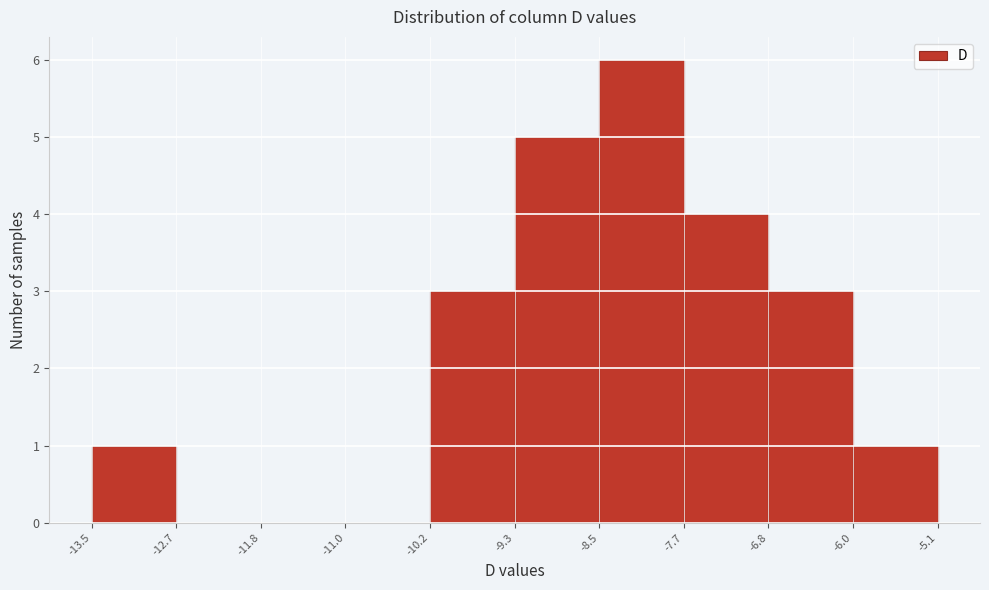

Reading left to right, list every bar in this chart as the range it spans on the x-axis followed by its height. The values are not printed on the chart, so give them approximately, as read against the axis.

-13.5 to -12.7: 1
-12.7 to -11.8: 0
-11.8 to -11.0: 0
-11.0 to -10.2: 0
-10.2 to -9.3: 3
-9.3 to -8.5: 5
-8.5 to -7.7: 6
-7.7 to -6.8: 4
-6.8 to -6.0: 3
-6.0 to -5.1: 1